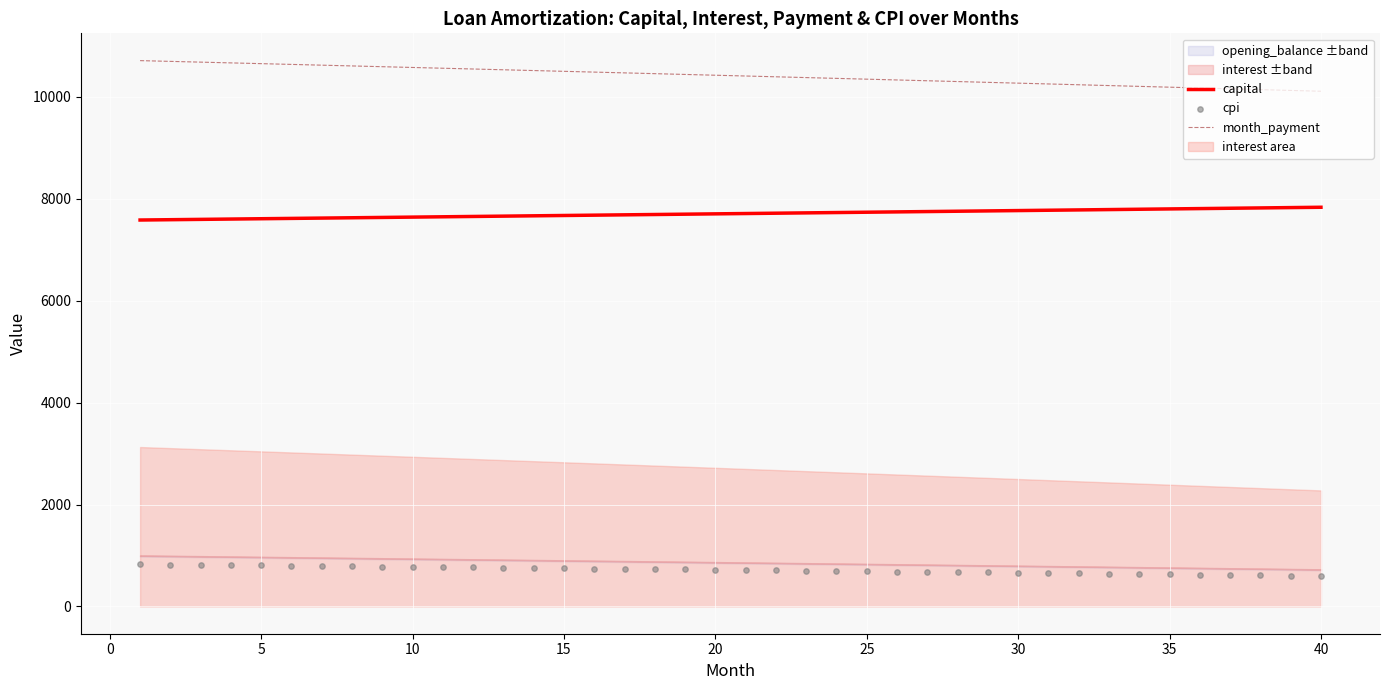

Which series contains the highest Y value?

month_payment